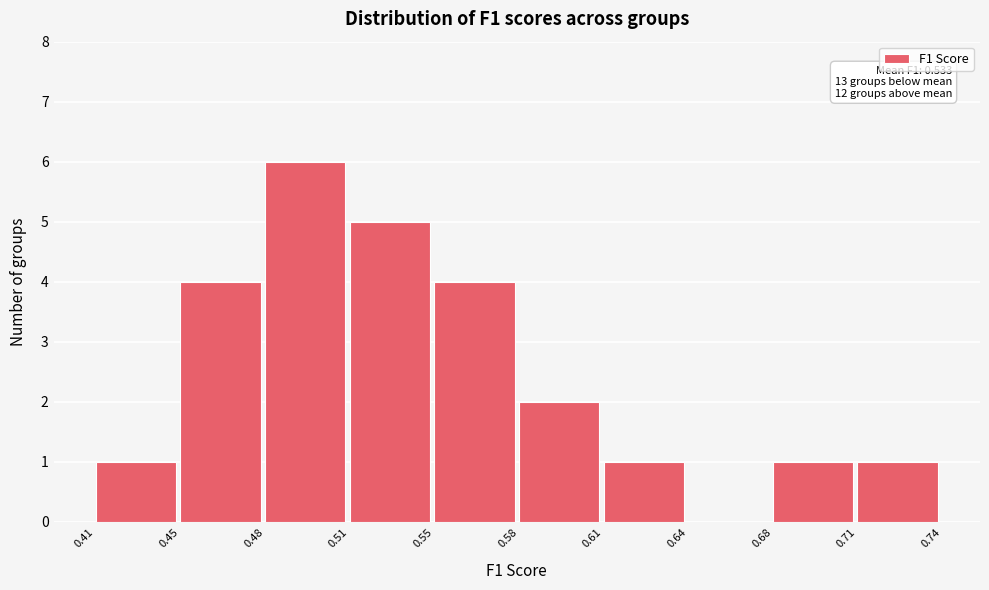

Reading right to left, extract all data points from this chart.

0.71=1	0.68=1	0.64=0	0.61=1	0.58=2	0.55=4	0.51=5	0.48=6	0.45=4	0.41=1